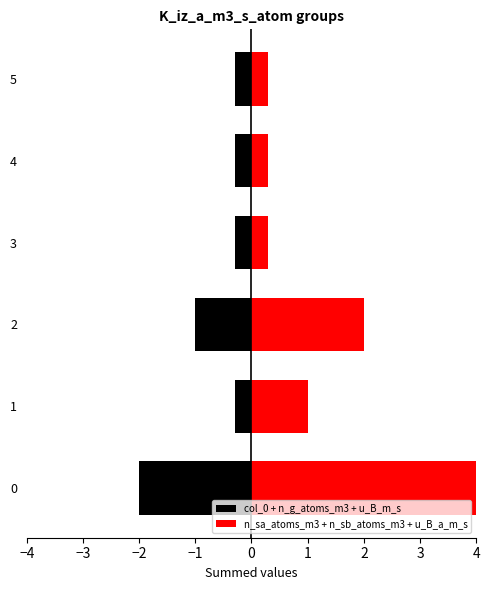

What is the value of the n_sa_atoms_m3 + n_sb_atoms_m3 + u_B_a_m_s bar at the 6th from the left?

0.3